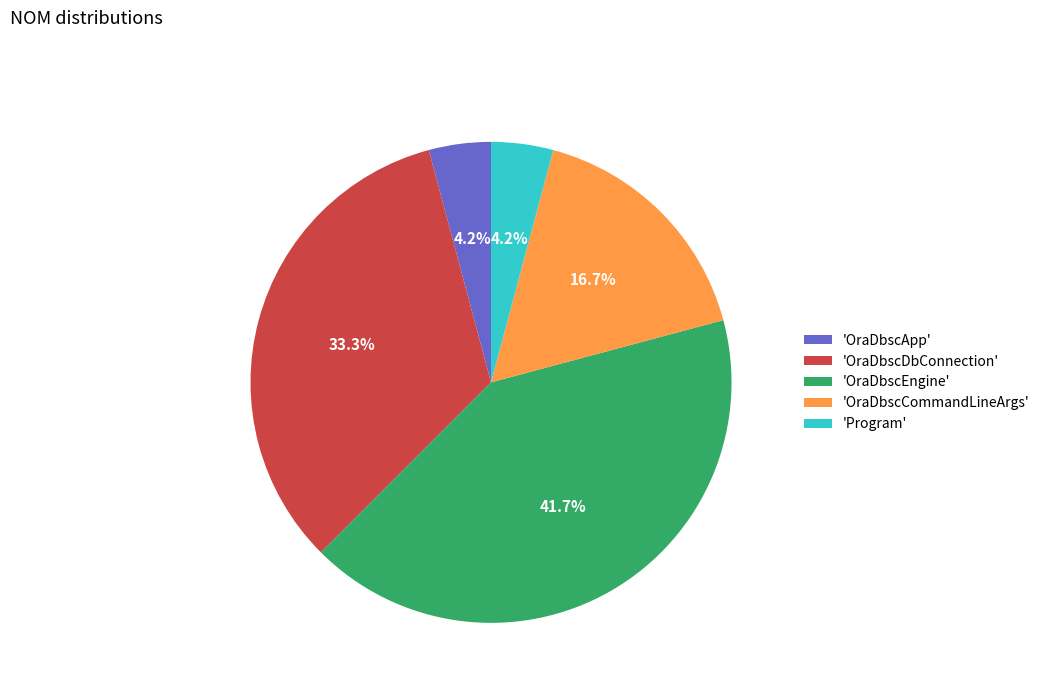

Which slice is the largest?

'OraDbscEngine'